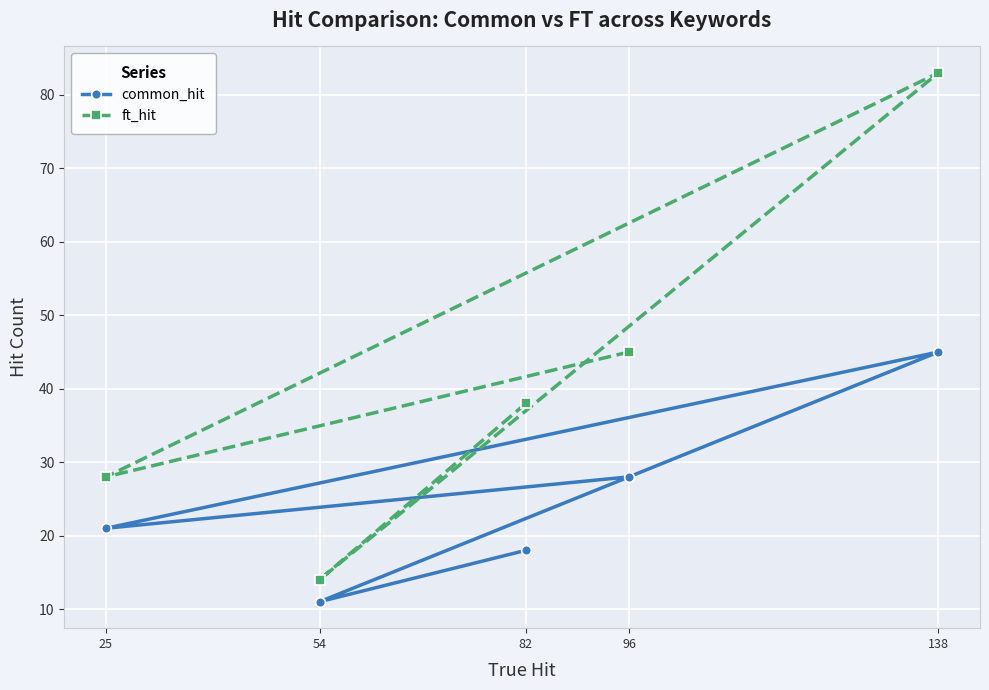

What is the minimum value for common_hit?

11